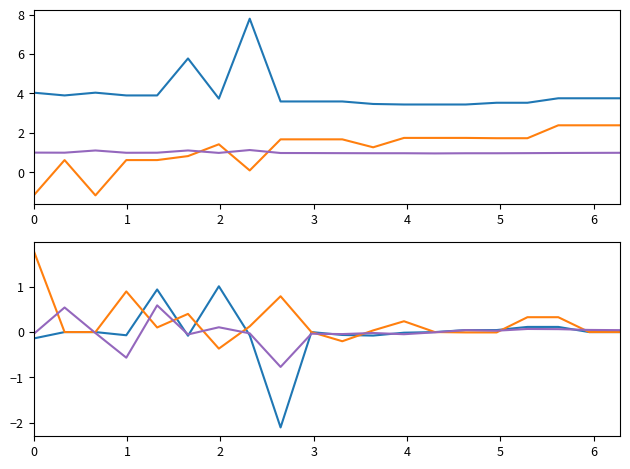

Between which two adjacent categories do x0 and x1 first intersect?

1 and 2